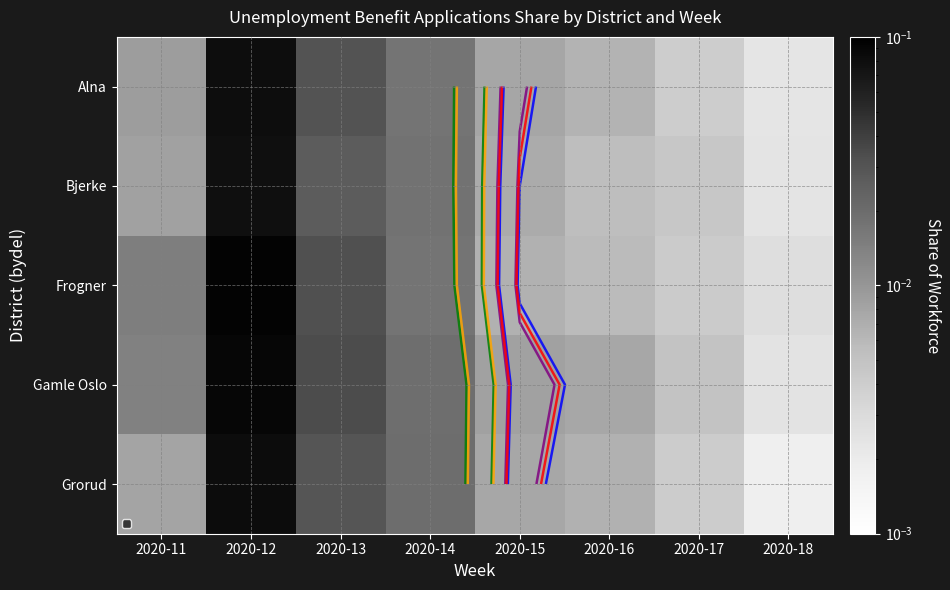

List the labels in order of Frogner value, smallest first.

2020-18, 2020-17, 2020-16, 2020-15, 2020-11, 2020-14, 2020-13, 2020-12